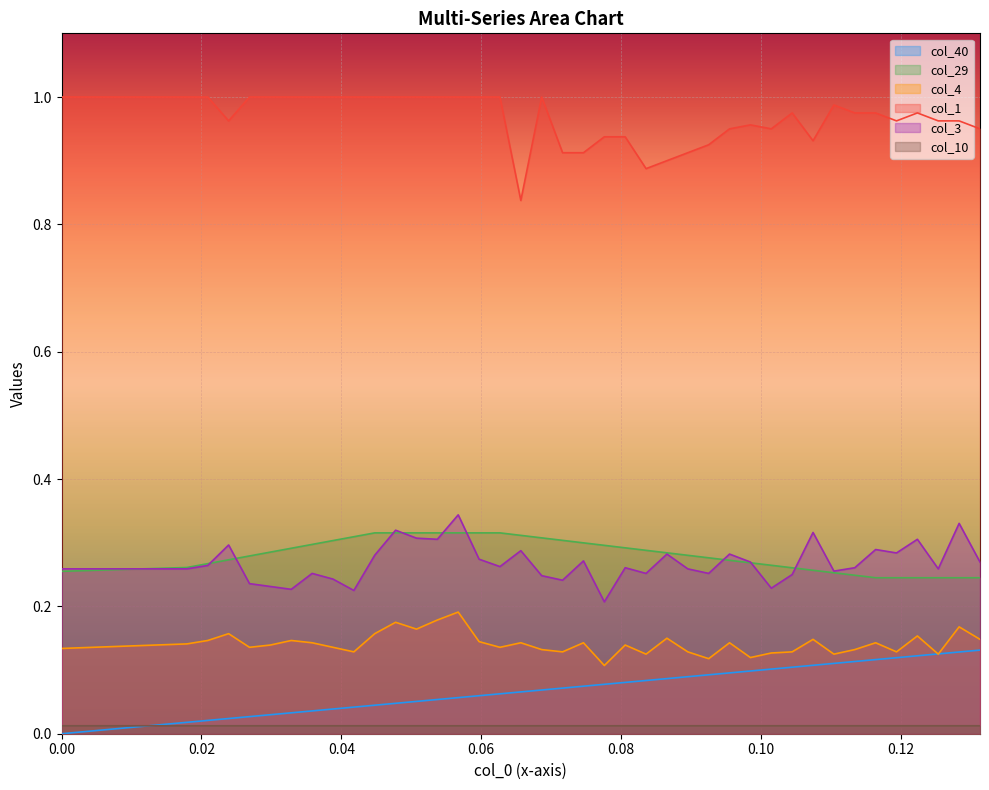

True or false: col_4 and col_10 intersect in this chart.

False